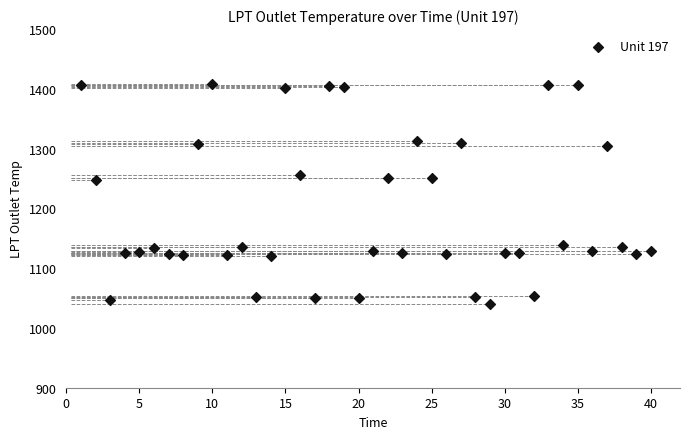

What is the range of Y values (max minus min)?

368.4